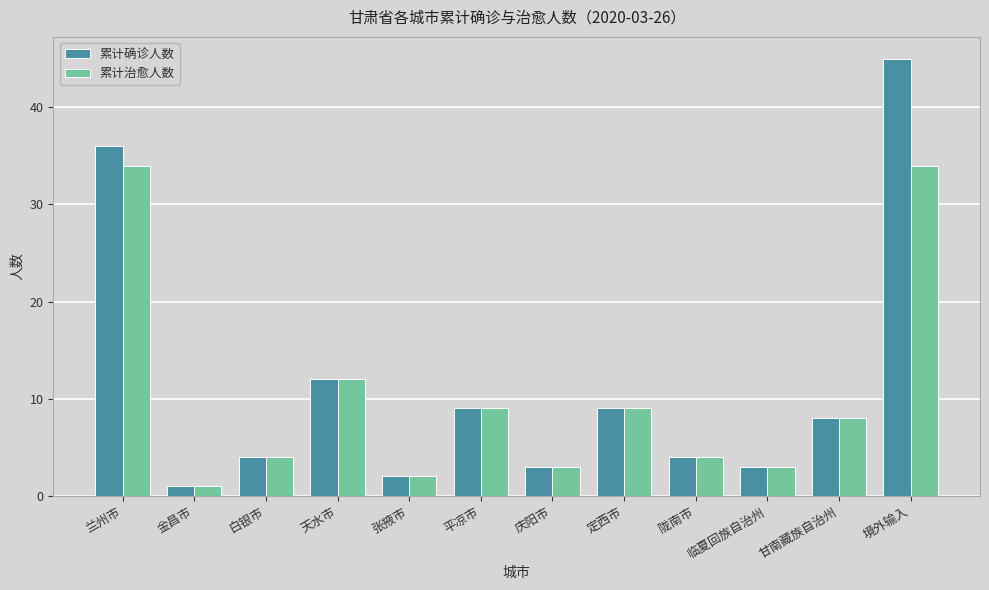

What is the label of the 9th bar from the left?

陇南市